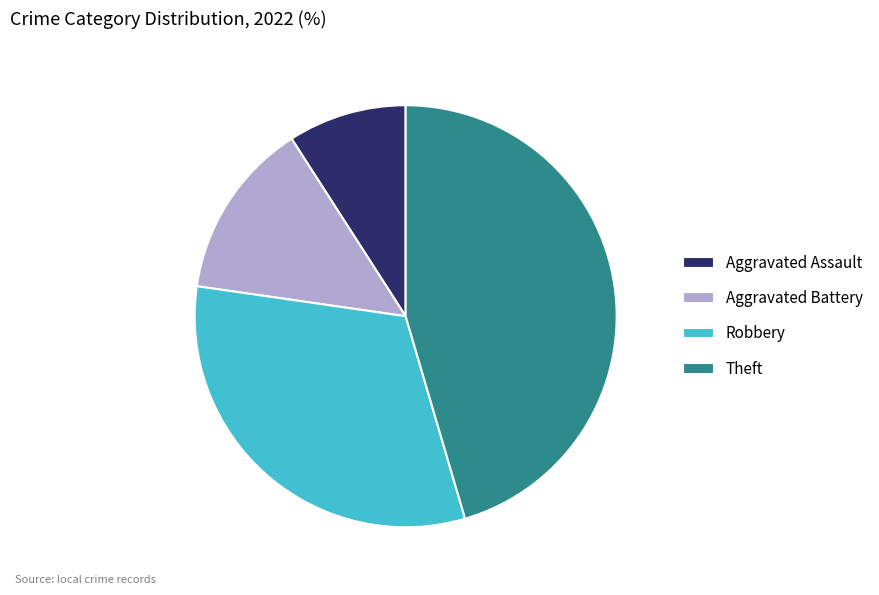

Which has a higher value, Aggravated Assault or Theft?

Theft